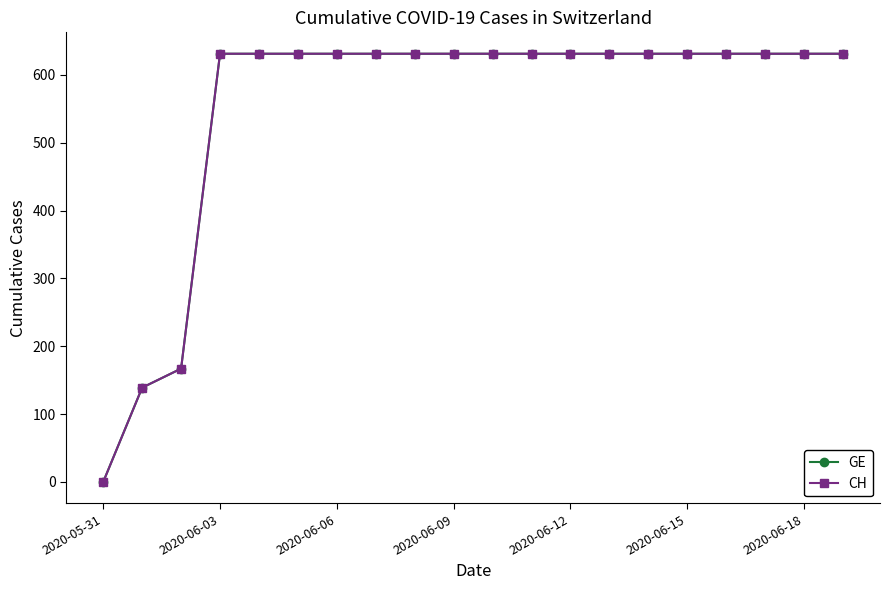

Does the chart have visible grid lines?

No